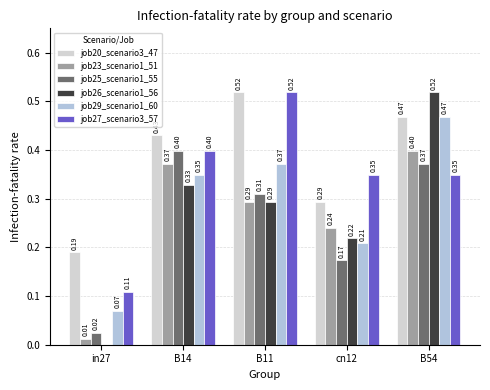

At which label does job27_scenario3_57 reach its peak?

B11